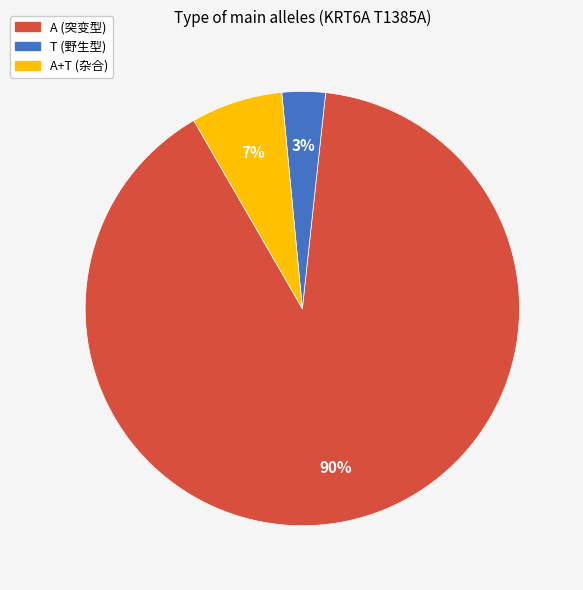

Is there any slice that represents more than half of the pie?

Yes